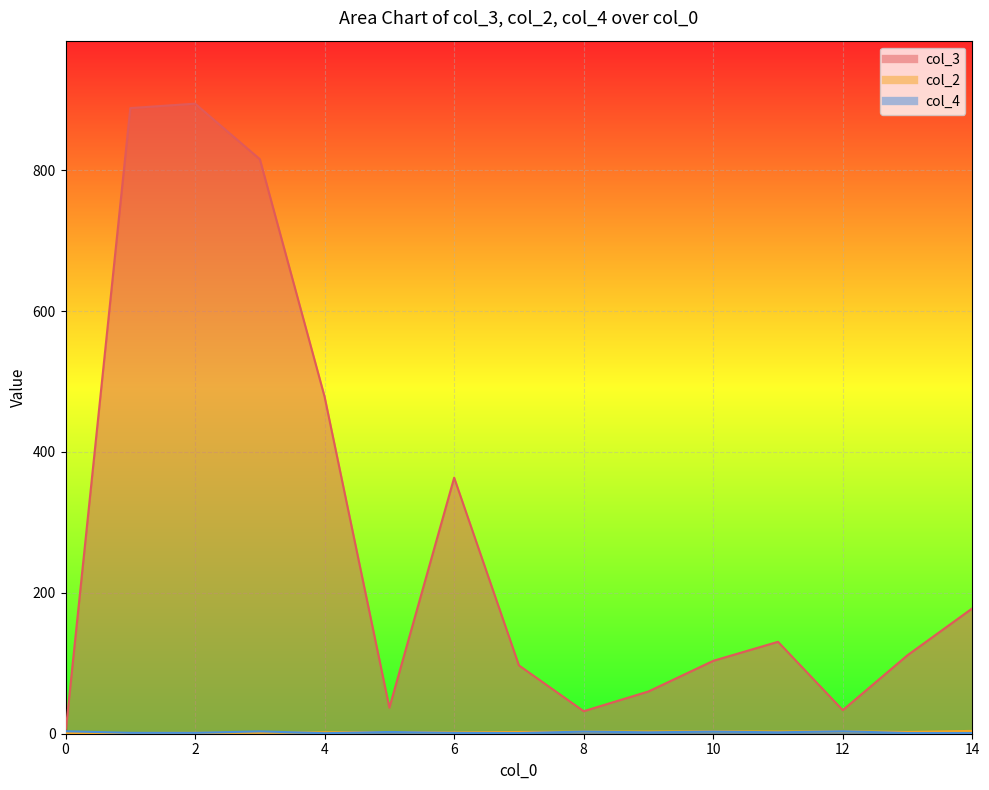

Does the chart display data point markers on the line(s)?

No